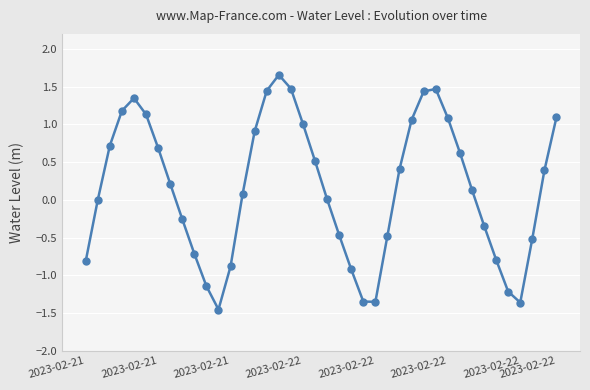

Count the number of data series in this chart.

1